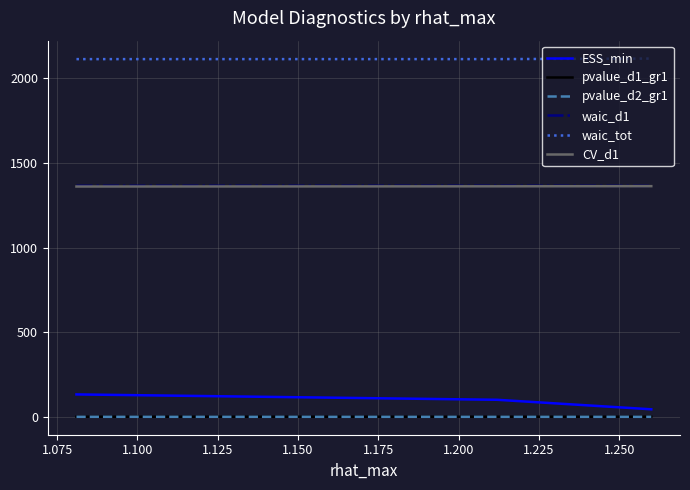

Which series has the largest total across all categories?

waic_tot